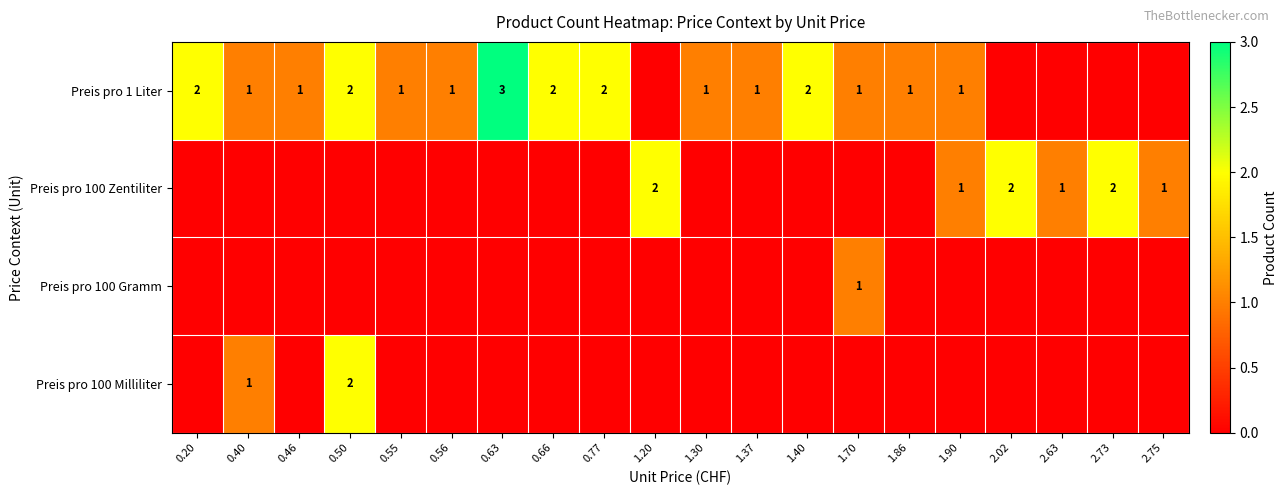

The value of Preis pro 1 Liter at 0.50 is 3. True or false?

False